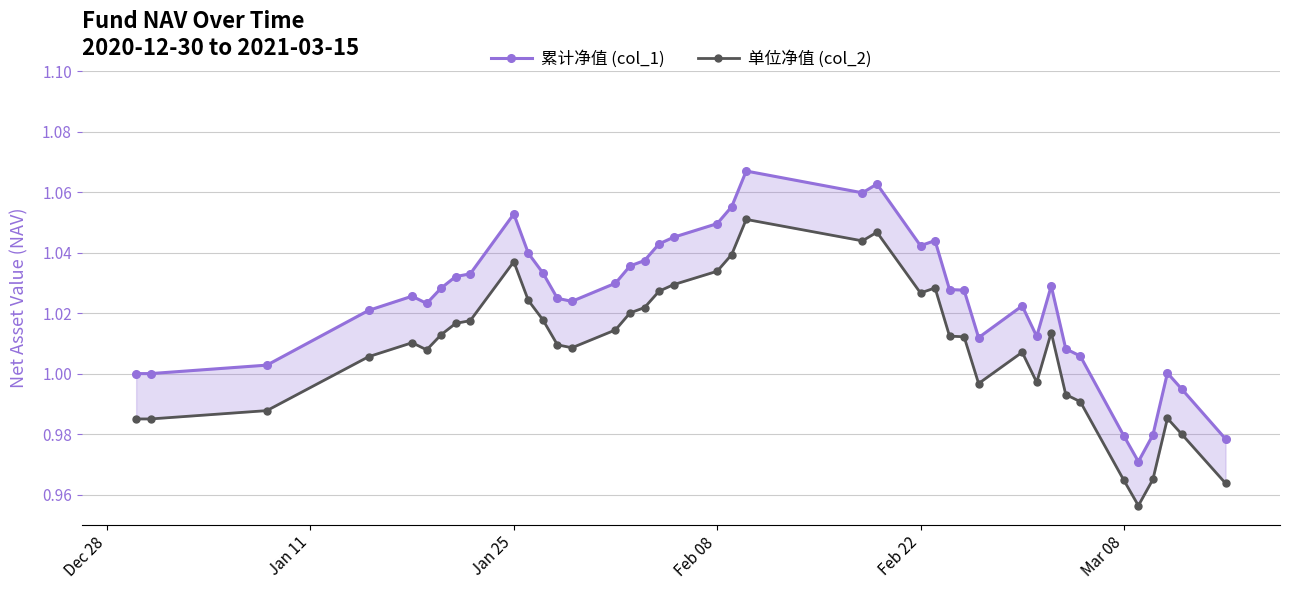

How many interior local valleys does the 累计净值 (col_1) series have?

7